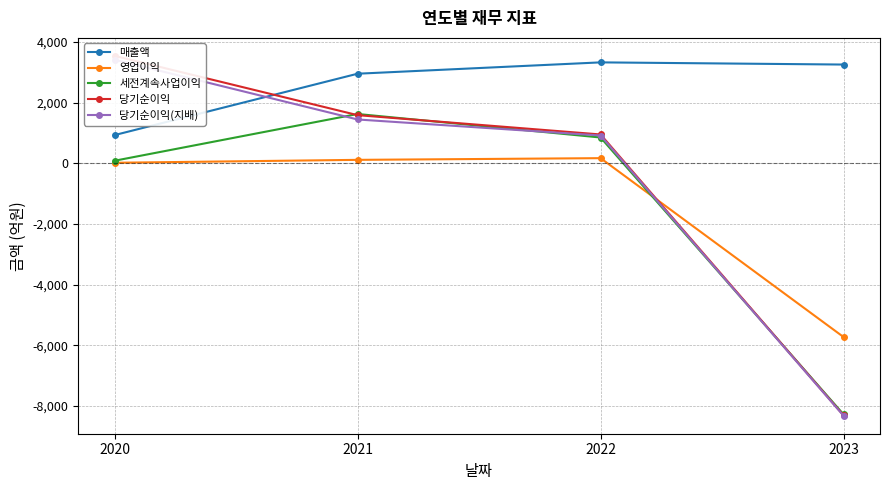

Rank the series at 2021 from highest to lowest value.

매출액, 세전계속사업이익, 당기순이익, 당기순이익(지배), 영업이익